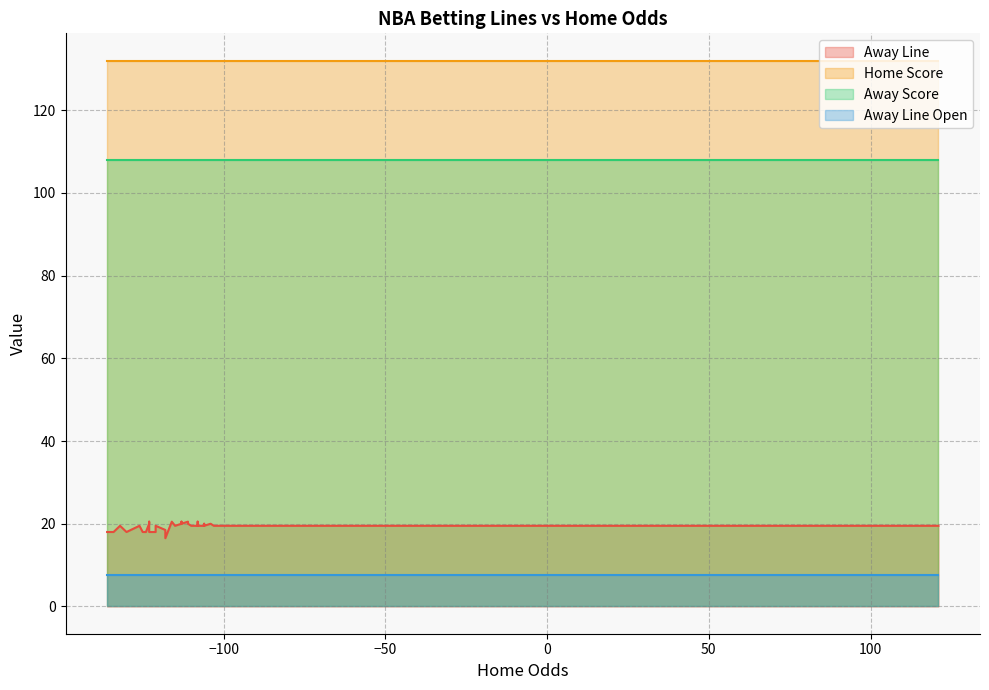

Reading left to right, what are all the values shown in this chart?

Away Line: 0=19.5	1=19.5	2=19.5	3=19.5	4=19.5	5=19.5	6=19.5	7=19.5	8=19.5	9=19.5	10=20.0	11=20.0	12=20.0	13=20.0	14=20.0	15=20.5	16=20.5	17=20.5	18=20.5	19=20.5	20=19.5	21=19.5	22=19.5	23=19.5	24=20.0	25=20.0	26=19.5	27=18.0	28=18.0	29=19.5	30=19.5	31=18.0	32=18.0	33=18.0	34=18.5	35=16.5	36=18.0	37=19.5	38=19.5	39=18.0
Home Score: 0=132.0	1=132.0	2=132.0	3=132.0	4=132.0	5=132.0	6=132.0	7=132.0	8=132.0	9=132.0	10=132.0	11=132.0	12=132.0	13=132.0	14=132.0	15=132.0	16=132.0	17=132.0	18=132.0	19=132.0	20=132.0	21=132.0	22=132.0	23=132.0	24=132.0	25=132.0	26=132.0	27=132.0	28=132.0	29=132.0	30=132.0	31=132.0	32=132.0	33=132.0	34=132.0	35=132.0	36=132.0	37=132.0	38=132.0	39=132.0
Away Score: 0=108.0	1=108.0	2=108.0	3=108.0	4=108.0	5=108.0	6=108.0	7=108.0	8=108.0	9=108.0	10=108.0	11=108.0	12=108.0	13=108.0	14=108.0	15=108.0	16=108.0	17=108.0	18=108.0	19=108.0	20=108.0	21=108.0	22=108.0	23=108.0	24=108.0	25=108.0	26=108.0	27=108.0	28=108.0	29=108.0	30=108.0	31=108.0	32=108.0	33=108.0	34=108.0	35=108.0	36=108.0	37=108.0	38=108.0	39=108.0
Away Line Open: 0=7.5	1=7.5	2=7.5	3=7.5	4=7.5	5=7.5	6=7.5	7=7.5	8=7.5	9=7.5	10=7.5	11=7.5	12=7.5	13=7.5	14=7.5	15=7.5	16=7.5	17=7.5	18=7.5	19=7.5	20=7.5	21=7.5	22=7.5	23=7.5	24=7.5	25=7.5	26=7.5	27=7.5	28=7.5	29=7.5	30=7.5	31=7.5	32=7.5	33=7.5	34=7.5	35=7.5	36=7.5	37=7.5	38=7.5	39=7.5